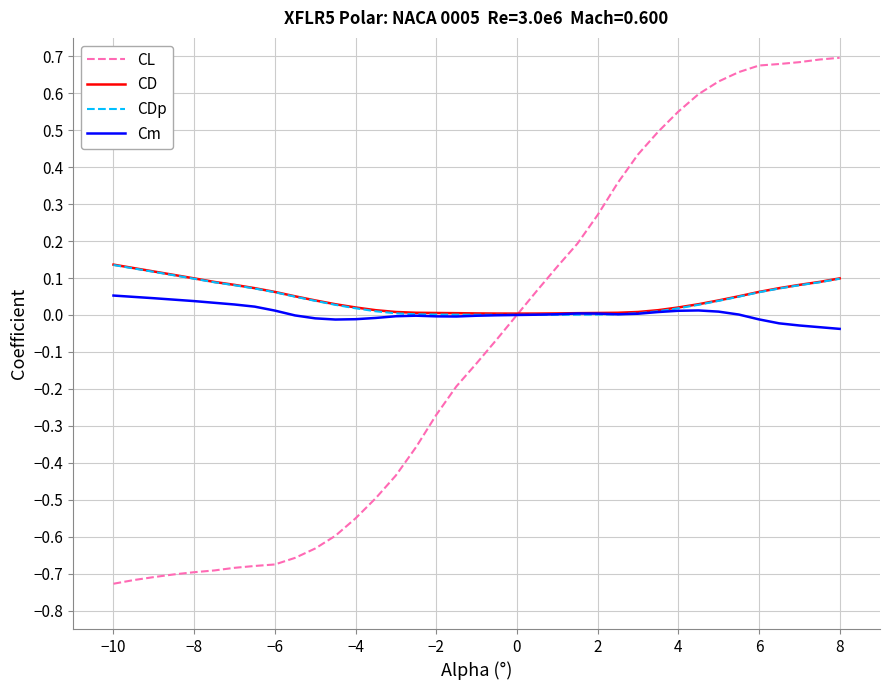

Which series has the widest spread of values?

CL